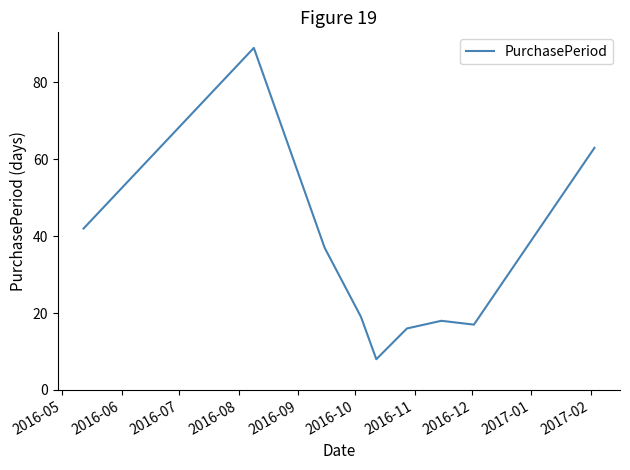

What is the maximum value shown in the chart?

89